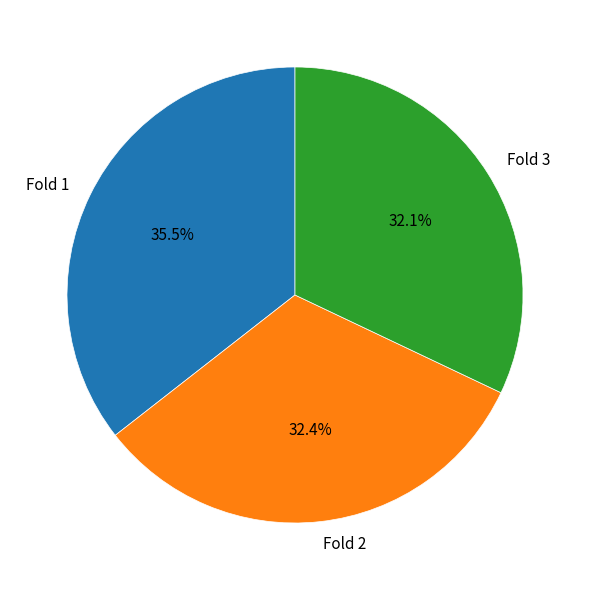

How many segments does this pie chart have?

3